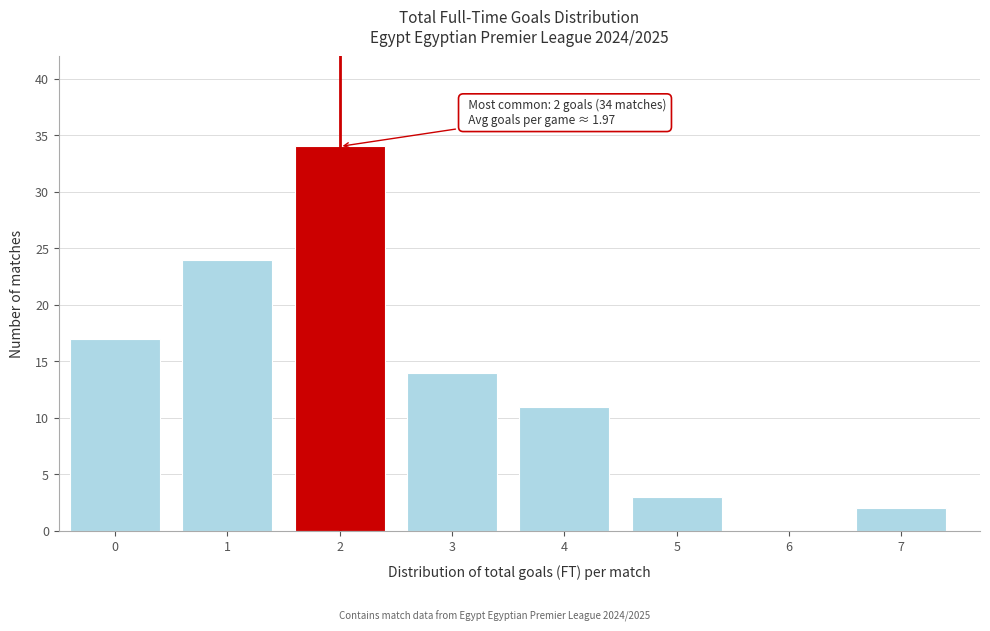

Reading left to right, extract all data points from this chart.

0=17	1=24	2=34	3=14	4=11	5=3	6=0	7=2